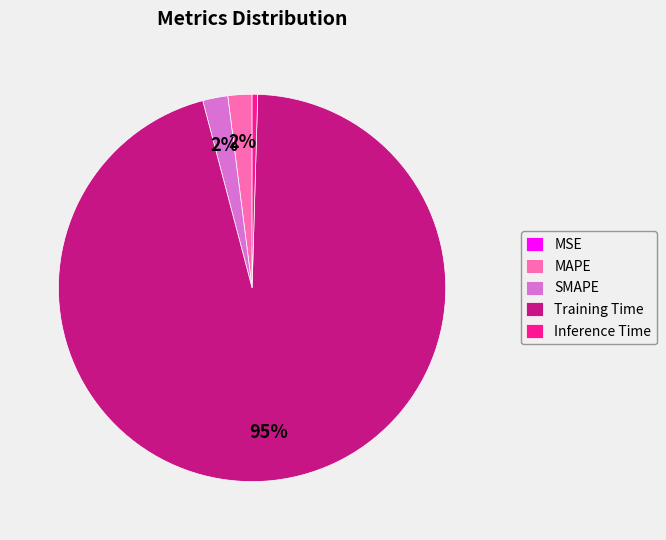

Is Training Time the majority of the pie?

Yes